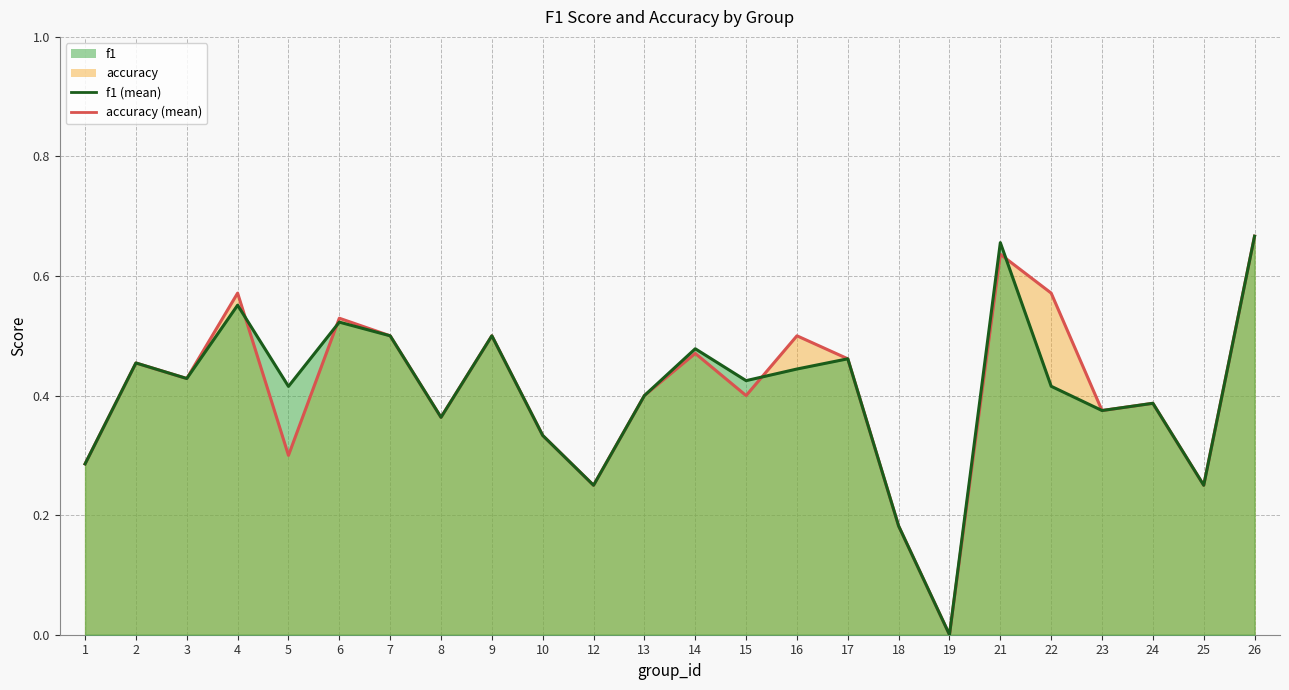

At which label is f1 closest to 0?

19